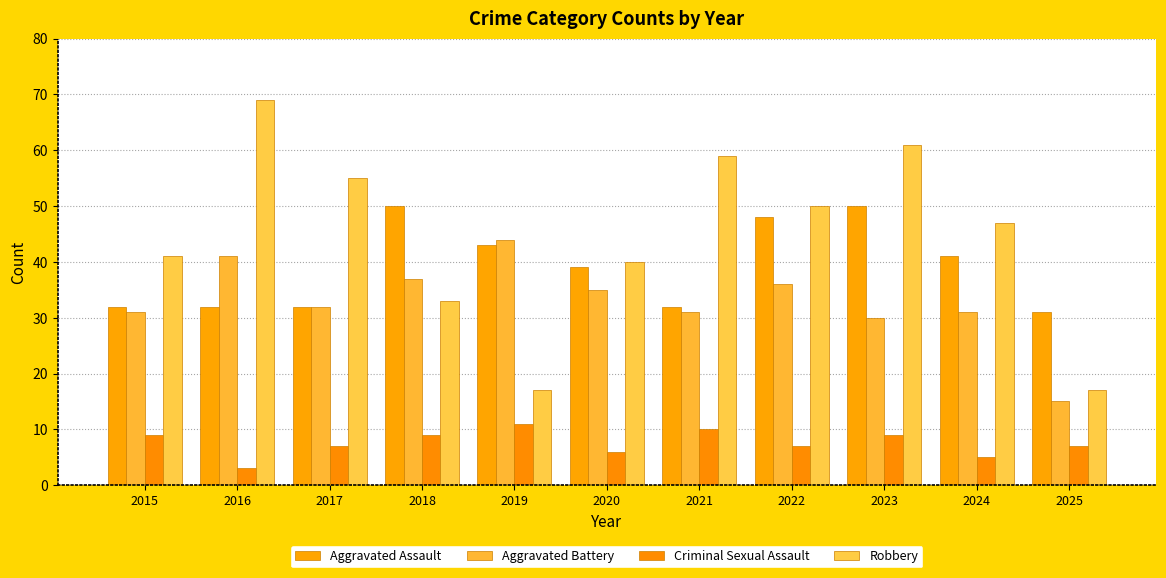

What is the sum of the Criminal Sexual Assault values at 2016 and 2022?

10